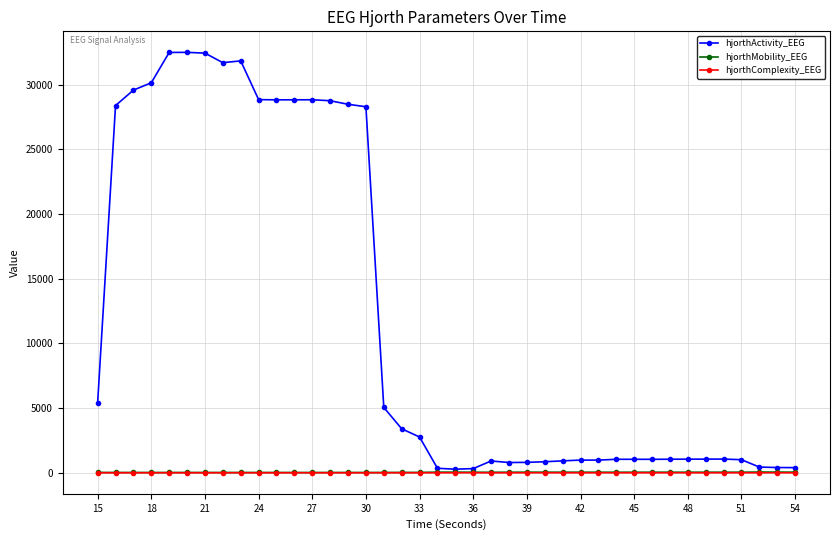

What are all the series names shown in the legend?

hjorthActivity_EEG, hjorthMobility_EEG, hjorthComplexity_EEG